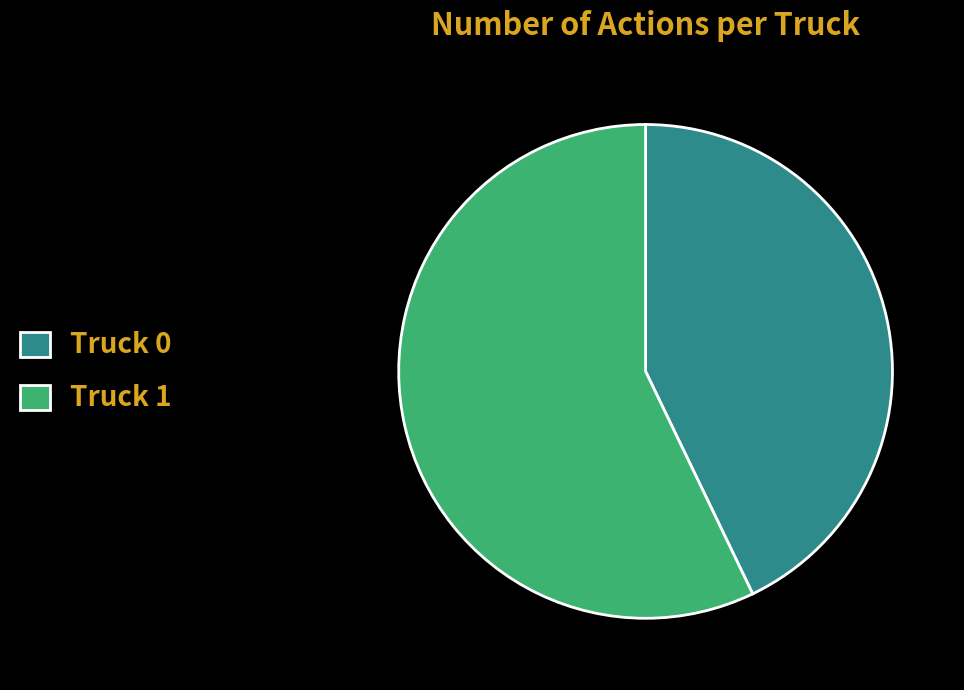

How many segments does this pie chart have?

2